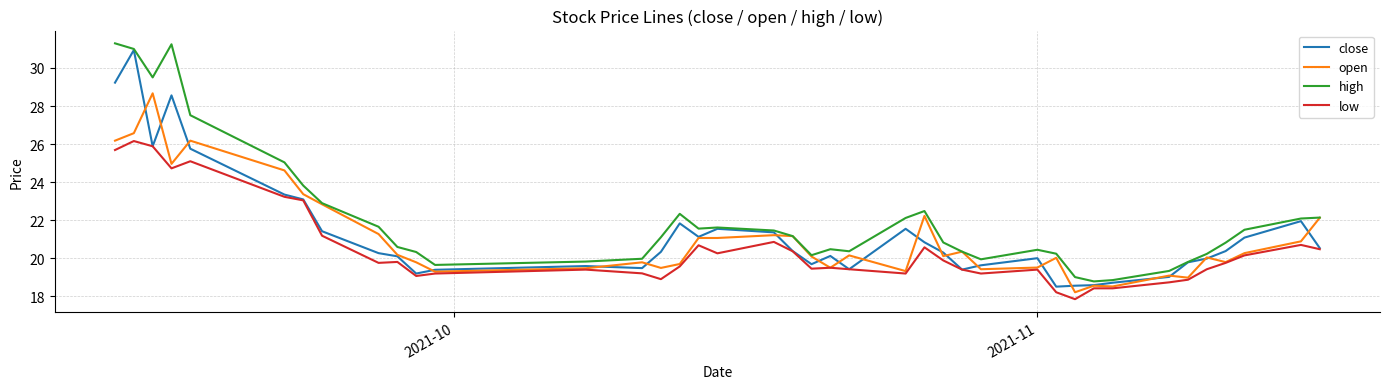

Is this an area chart (filled region under the line)?

No